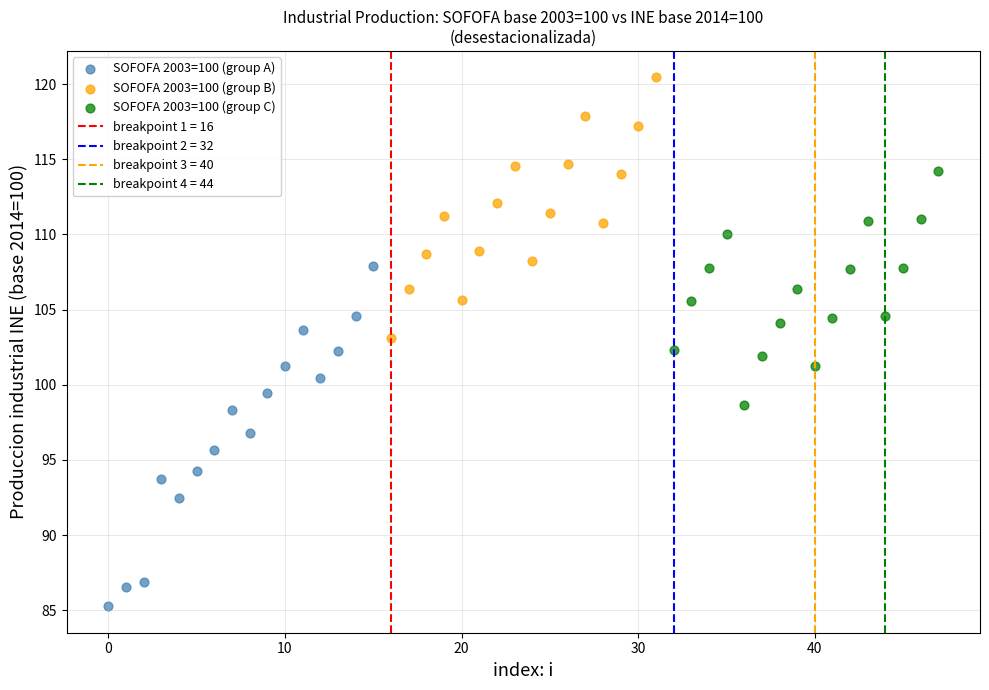

Which series reaches the maximum Y coordinate?

SOFOFA 2003=100 (group B)